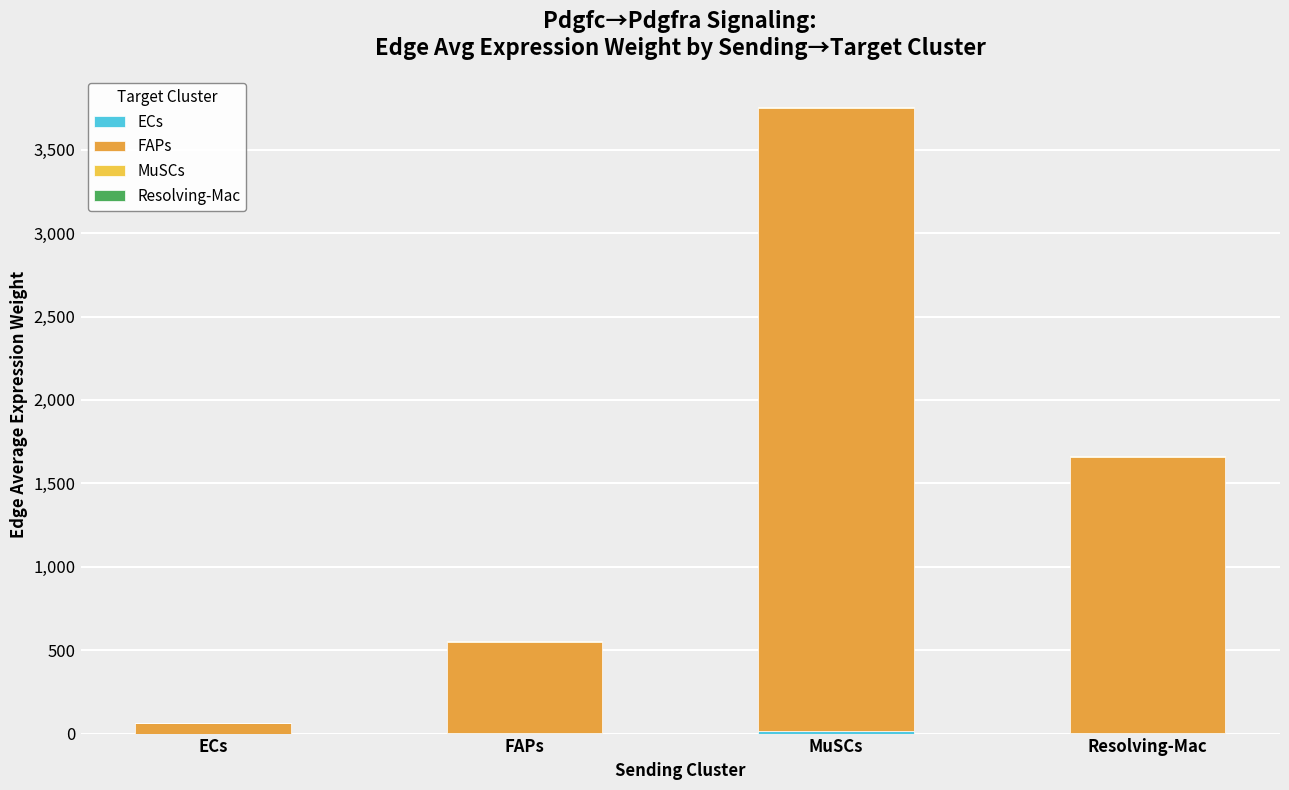

At which label is ECs closest to 7?

Resolving-Mac